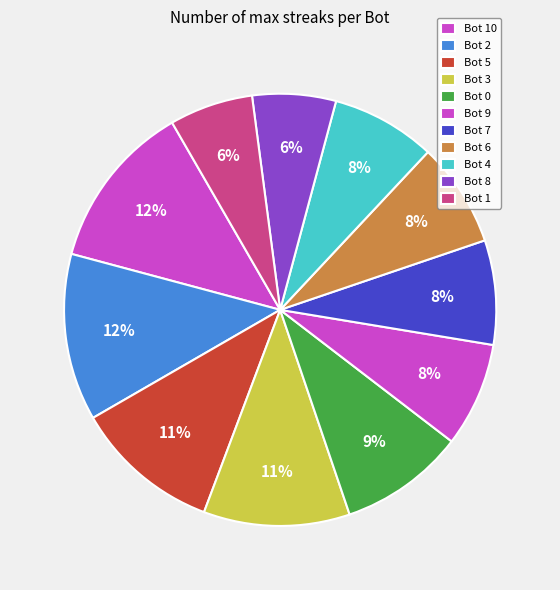

Count the number of slices in the pie.

11